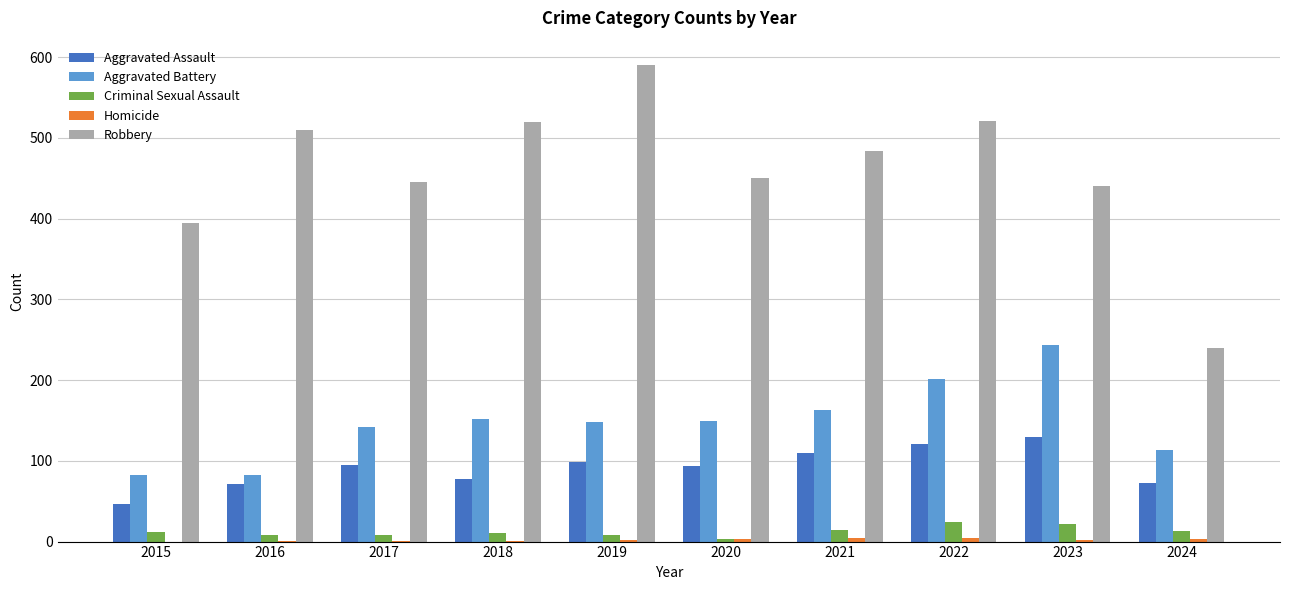

Is the value of Robbery at 2022 greater than the value of Aggravated Assault at 2016?

Yes